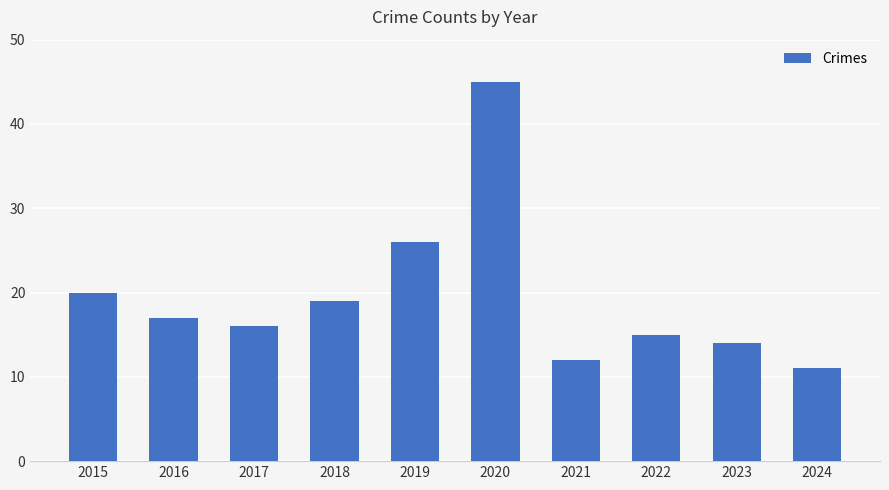

The chart shows a value of 26 at 2019. True or false?

True